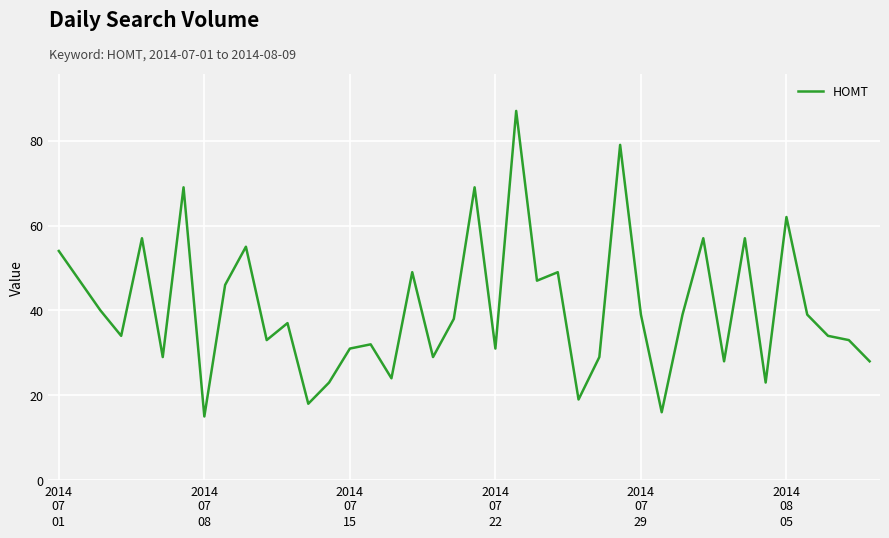

What is the minimum value shown in the chart?

15